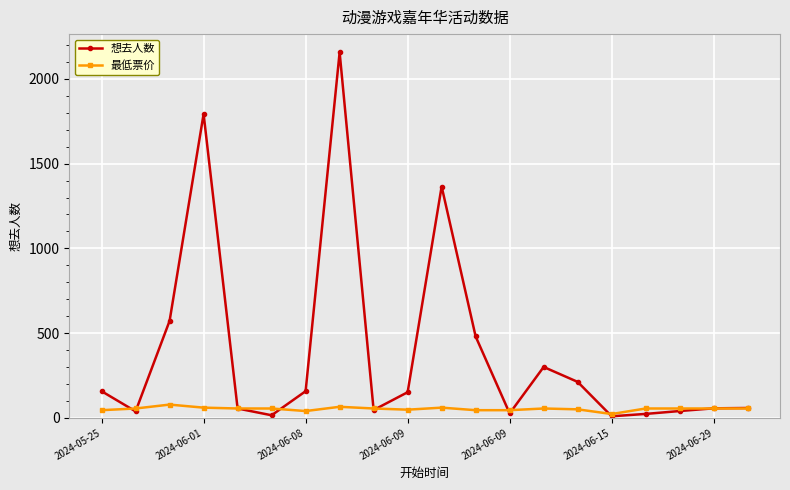

What are all the series names shown in the legend?

想去人数, 最低票价